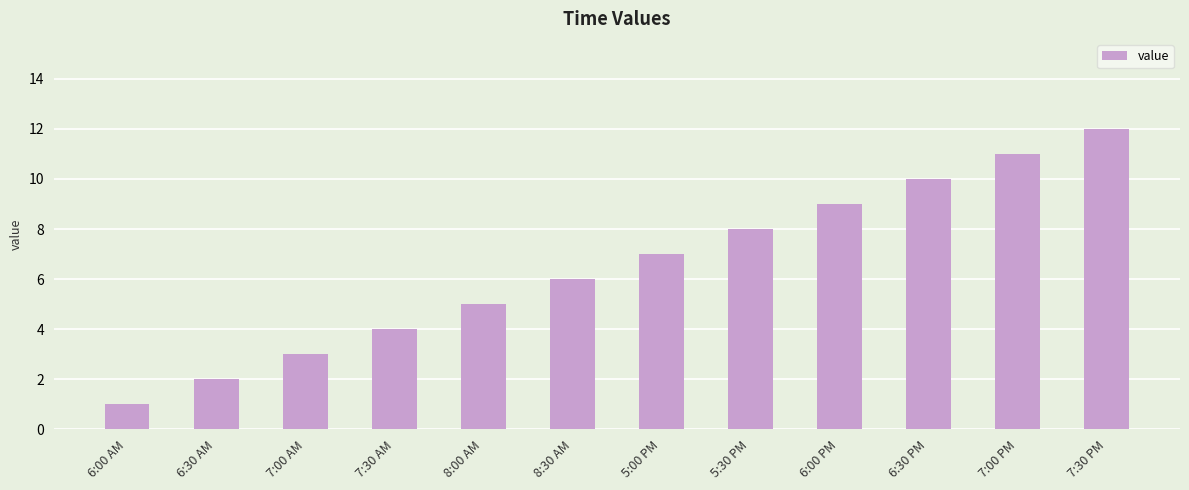

Is it true that the value at 6:30 PM is 10?

True